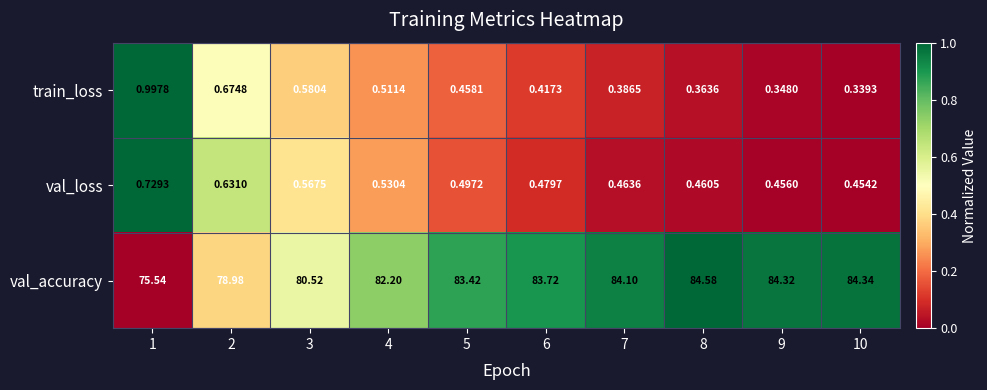

Which series changed the most between 3 and 6?

val_accuracy